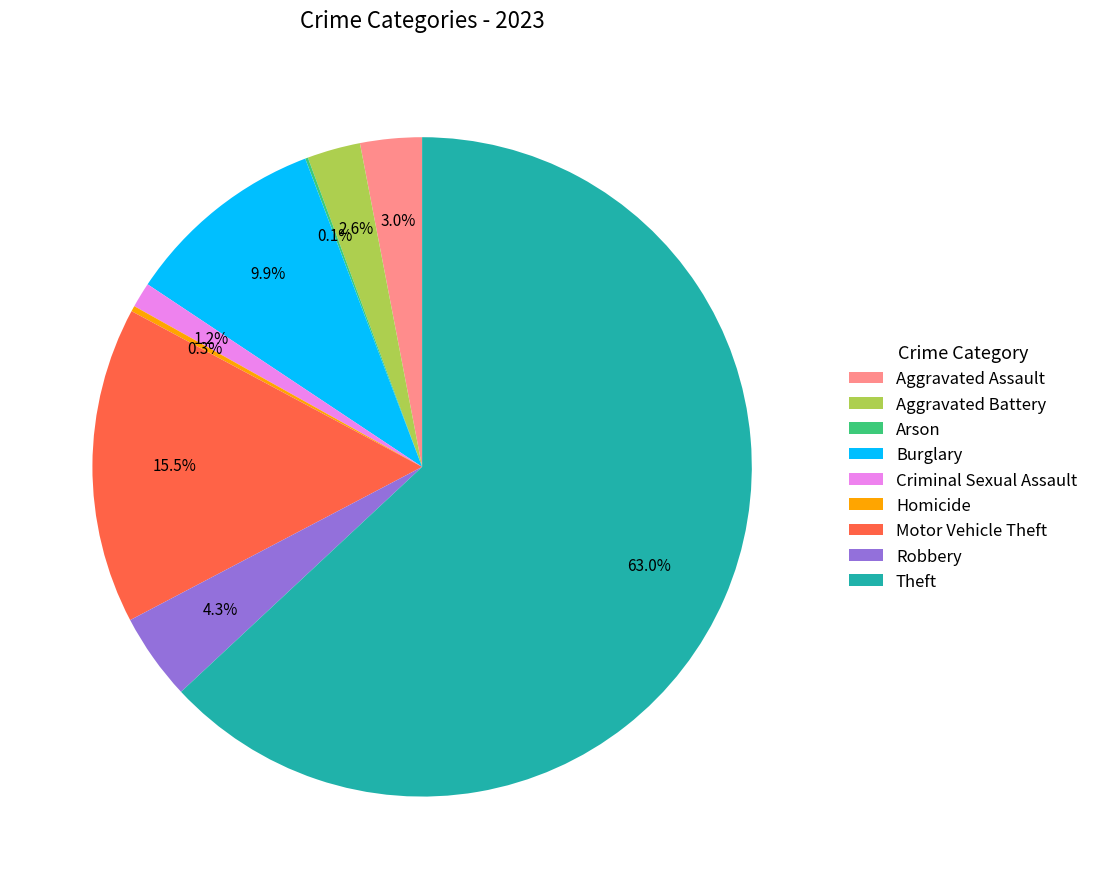

Combined, do Theft and Aggravated Assault account for over 50%?

Yes